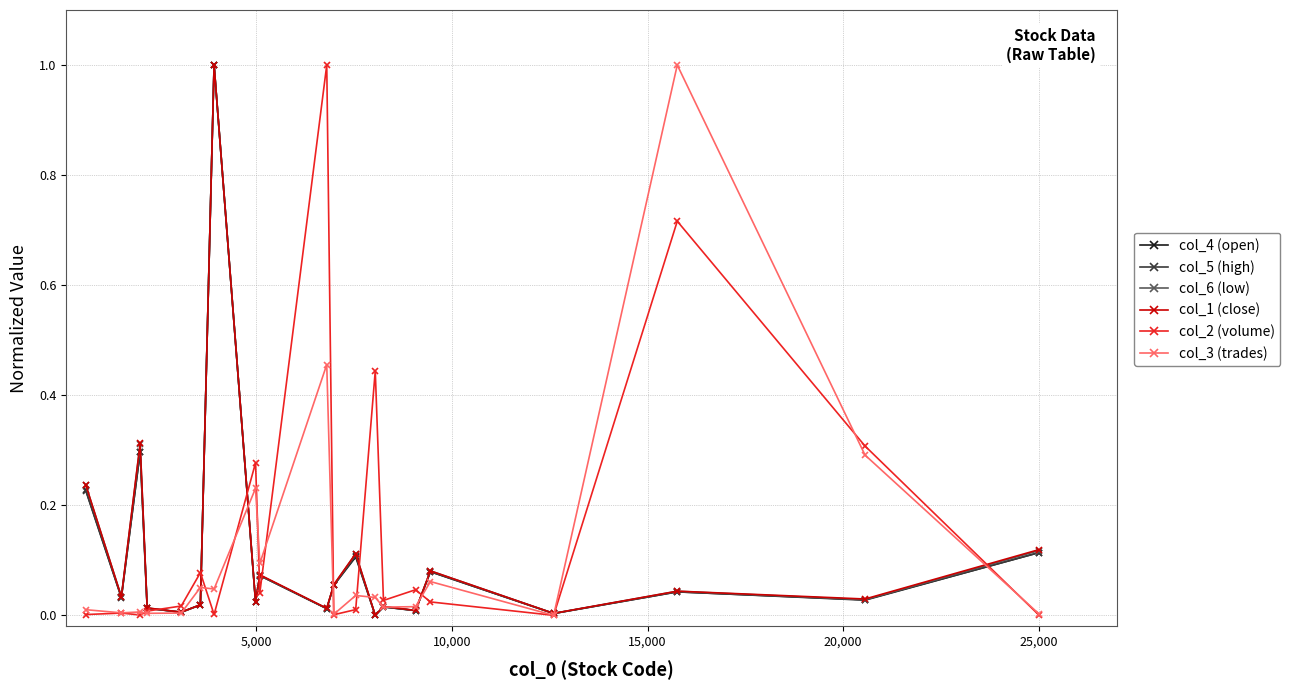

True or false: col_2 (volume) has more than 2 interior local peaks.

True